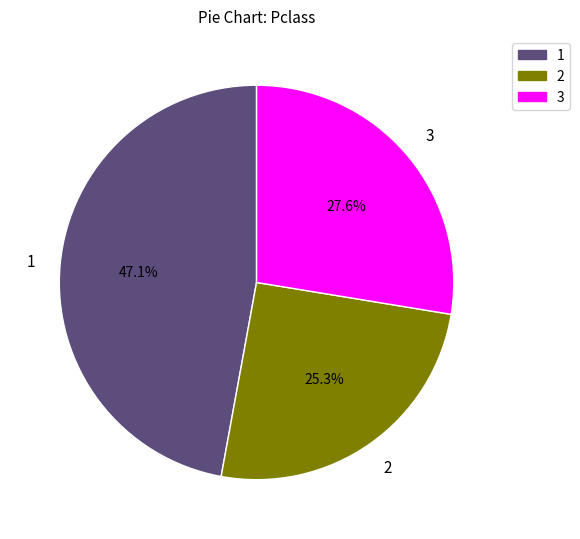

What portion of the pie excludes 1?

52.9%